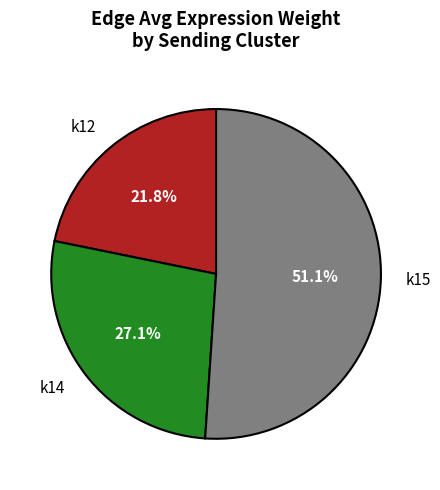

Rank the categories by value from lowest to highest.

k12, k14, k15